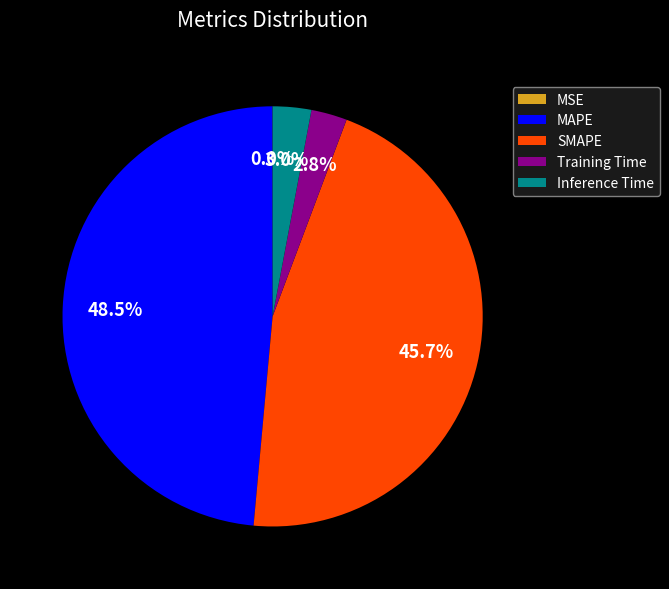

Combined, do Inference Time and Training Time account for over 50%?

No